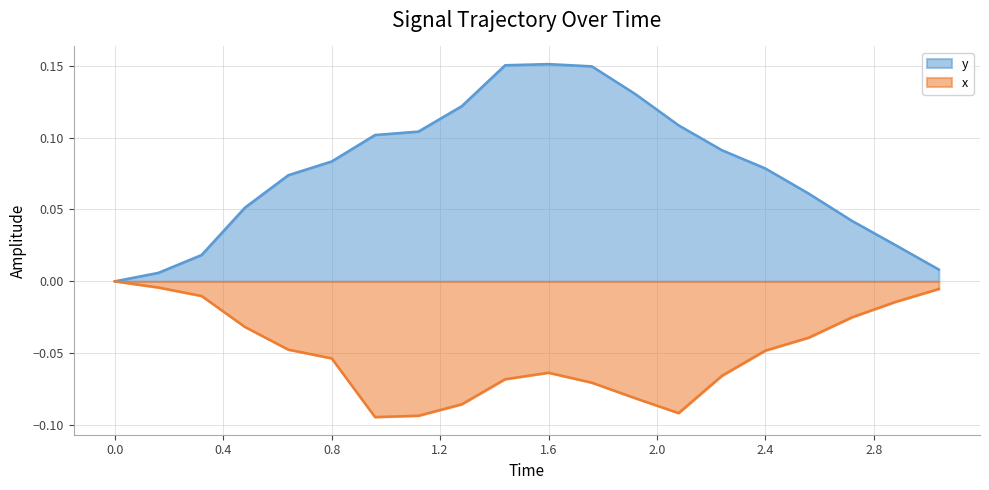

How many lines are shown in the chart?

2